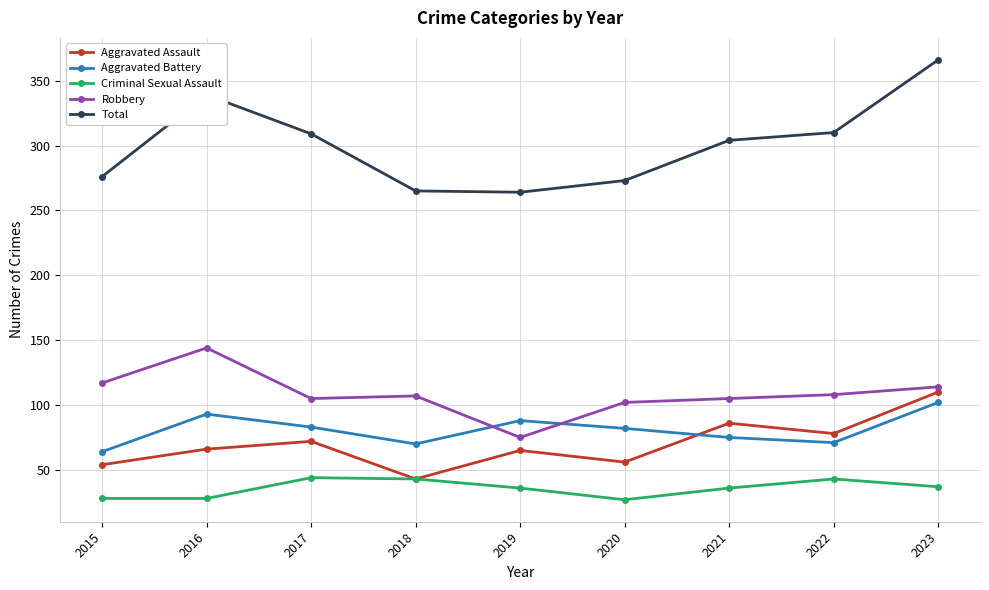

Which series has the largest total across all categories?

Total